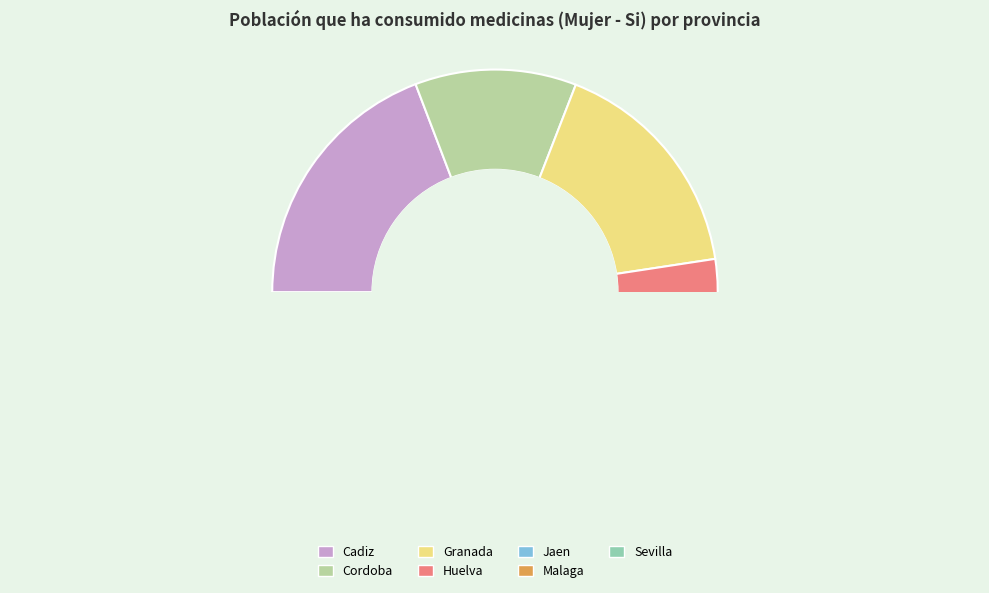

How many slices are in this pie chart?

7